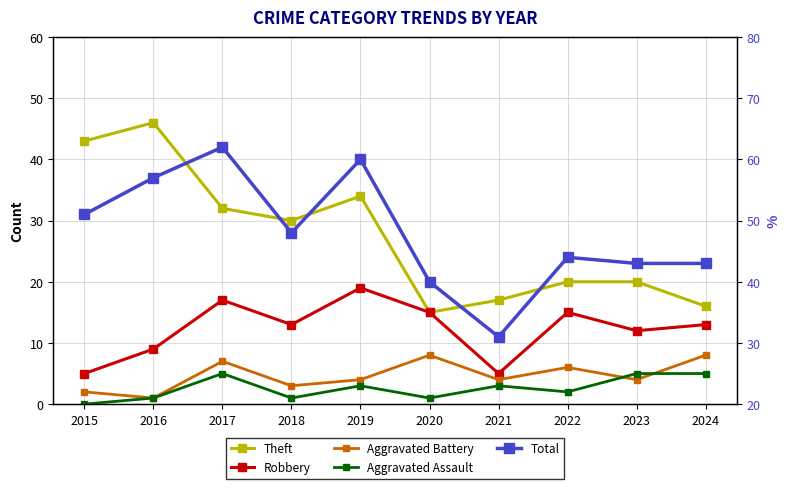

What is the average value of the Robbery series?

12